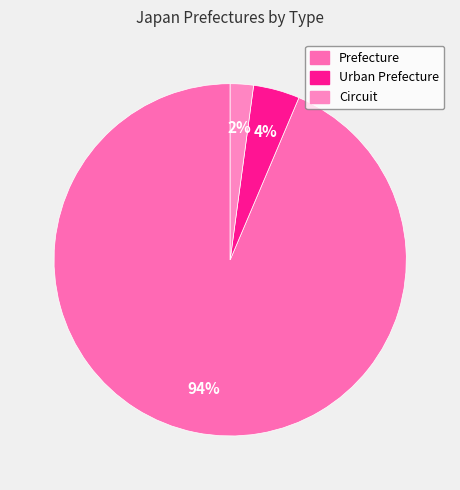

To the nearest percent, what is the average slice percentage?

33%